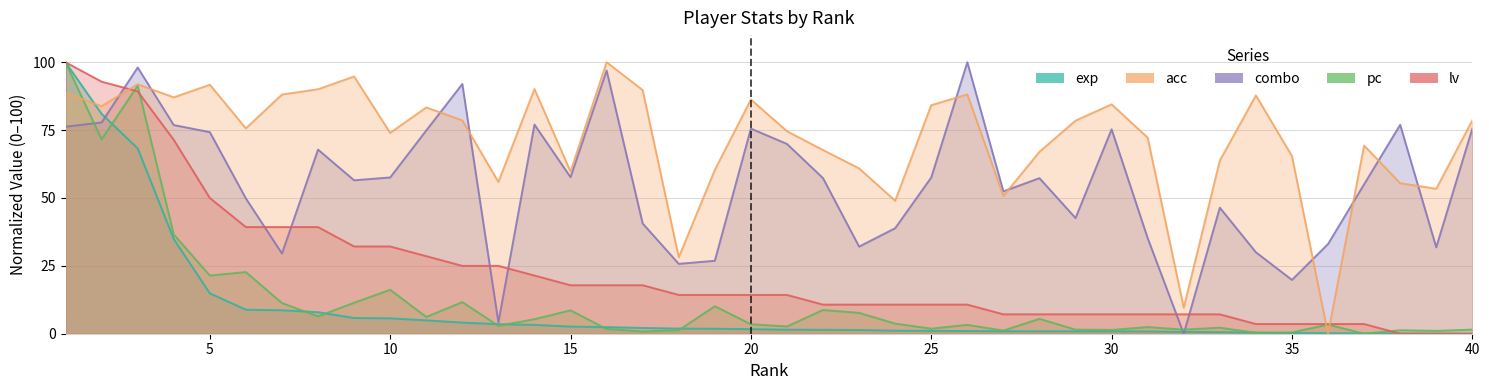

At which label is combo closest to 50?

6